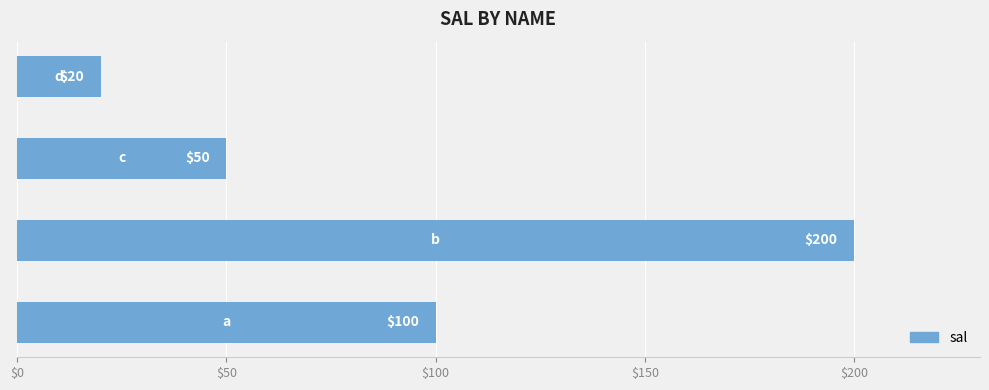

What is the difference between the second highest and minimum values?

80